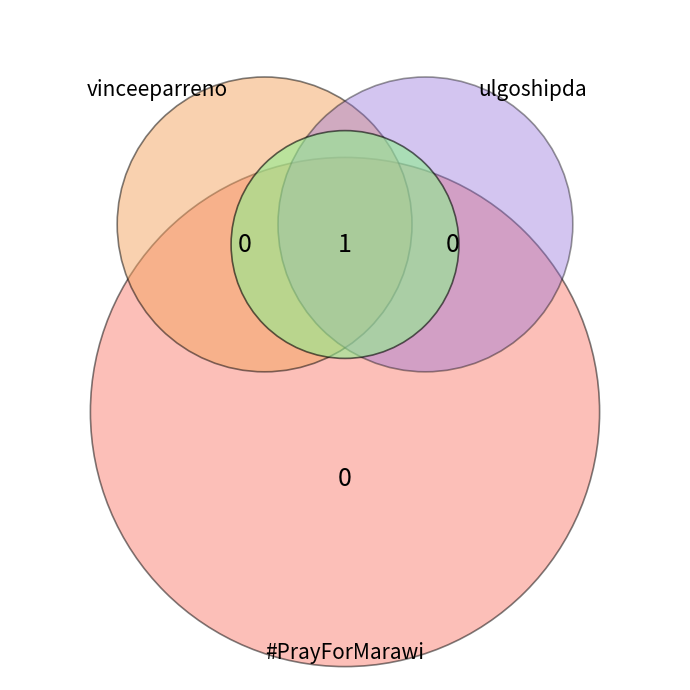

The ulgoshipda slice represents 0% of the pie. True or false?

True